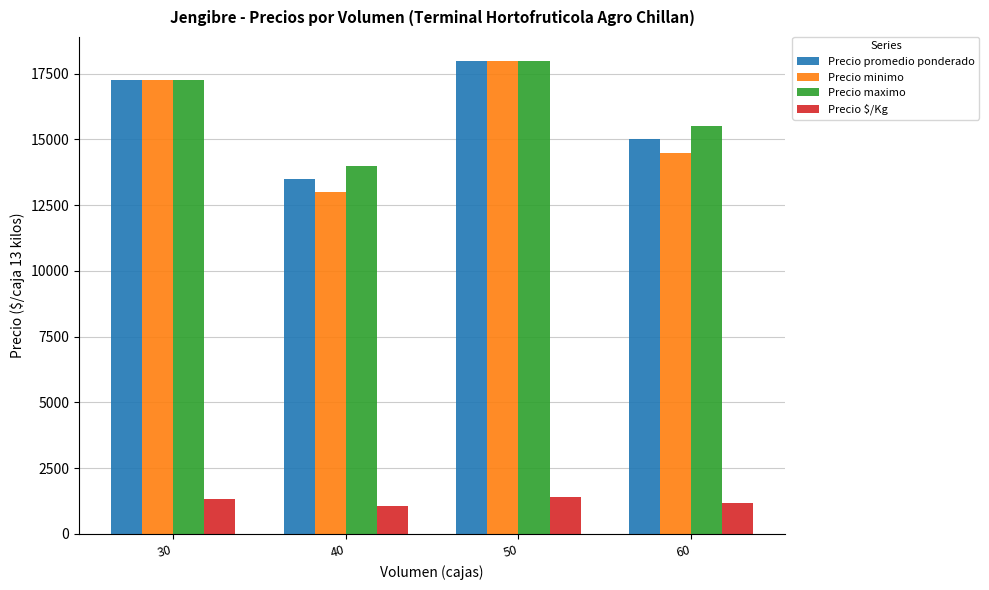

List the labels in order of Precio promedio ponderado value, smallest first.

40, 60, 30, 50